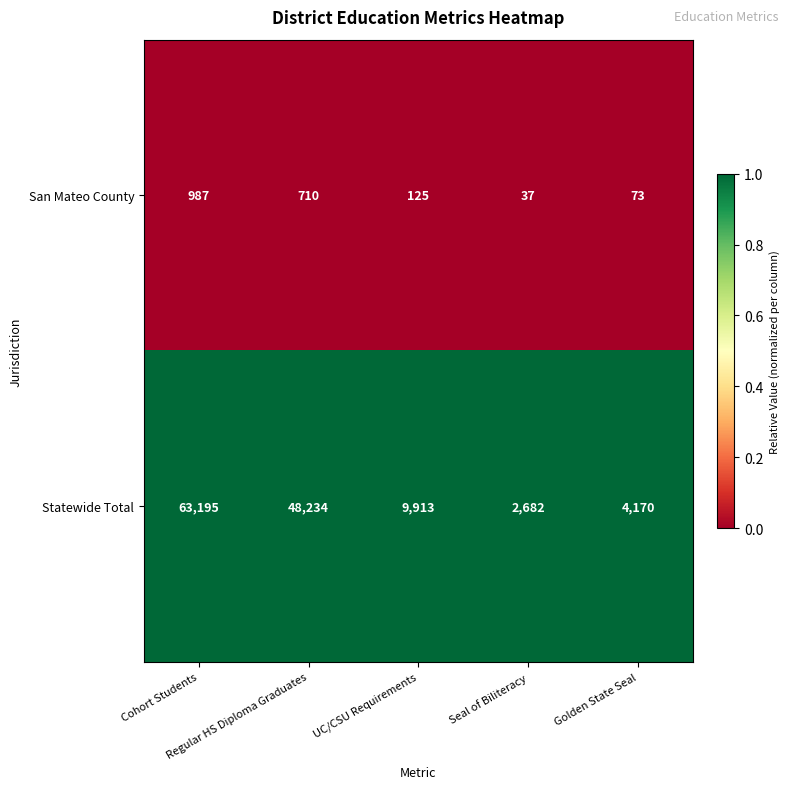

What is the difference between the highest and lowest values at Seal of Biliteracy?

2645